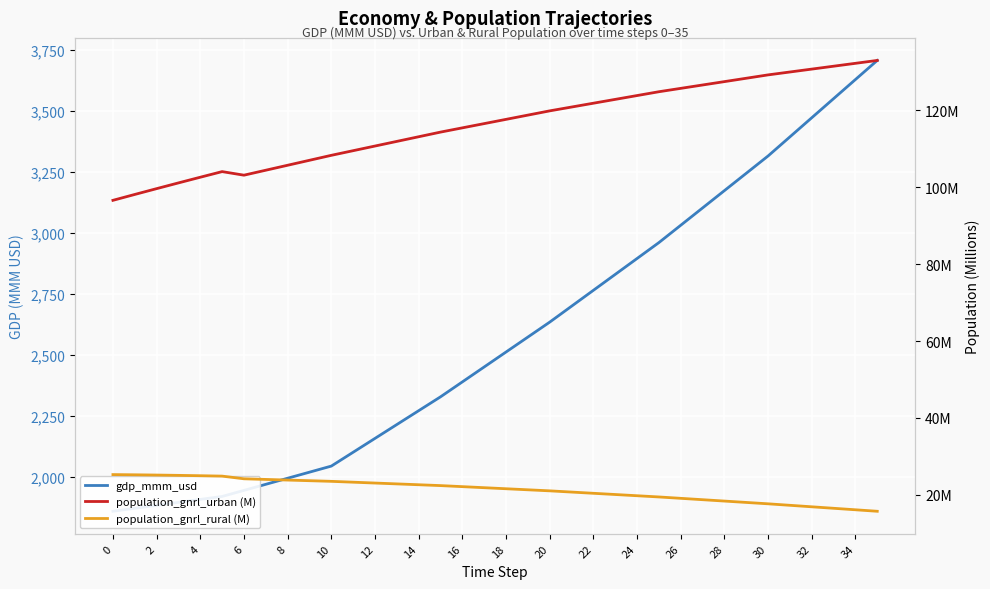

How many data points in population_gnrl_urban (M) are less than 117?

18